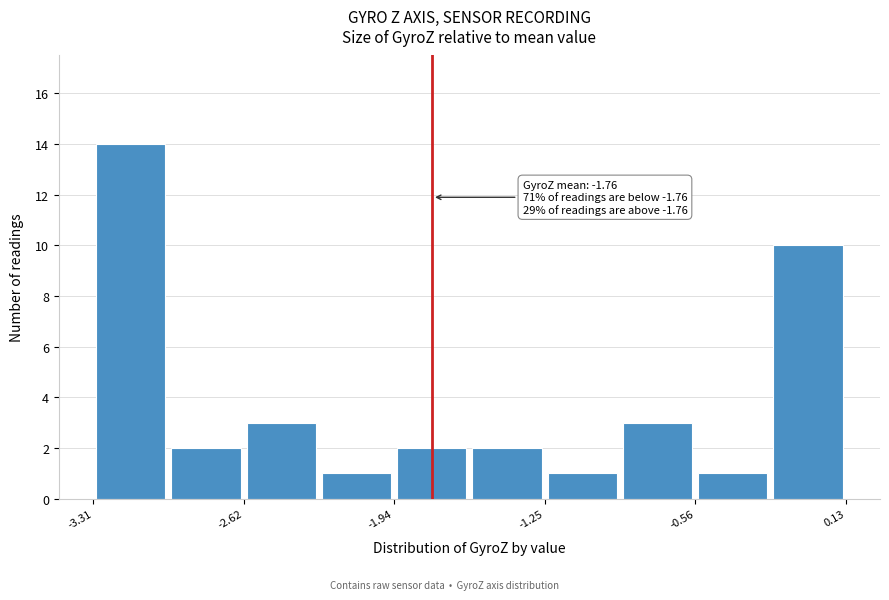

Read against the x-axis, roughly where is the centre of the tallest bar?

-3.1